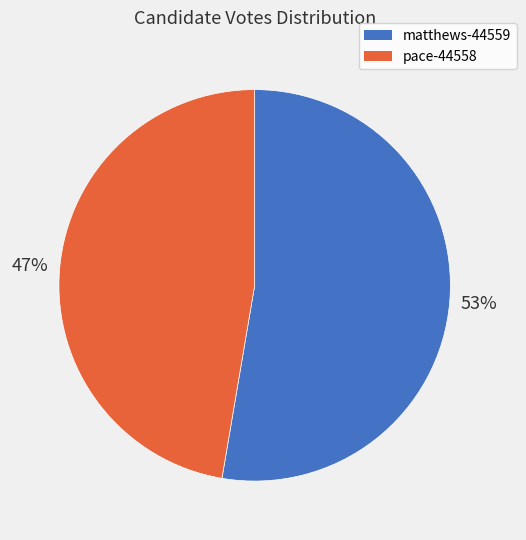

Rank the categories by value from highest to lowest.

matthews-44559, pace-44558